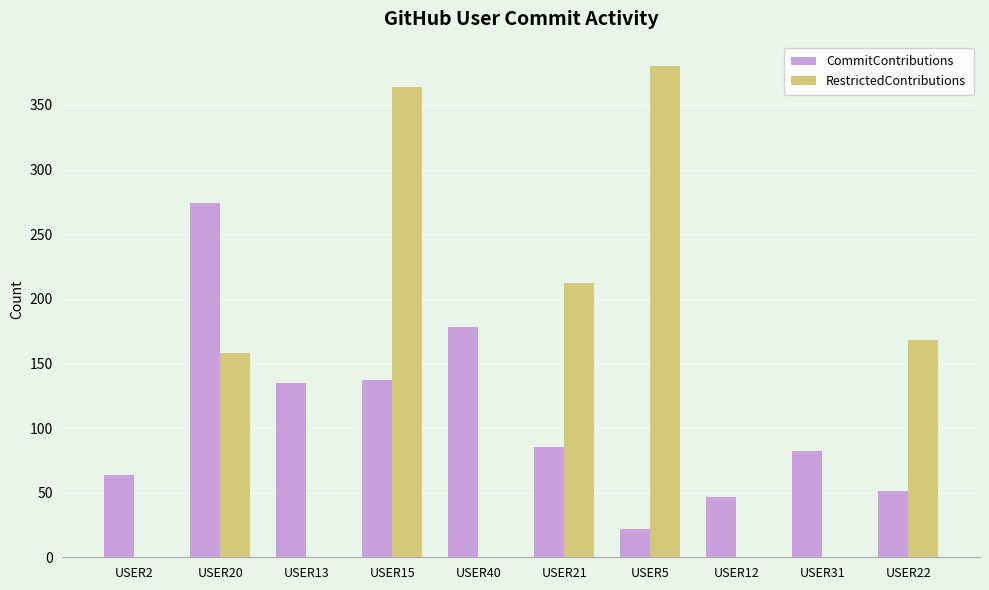

At which label does CommitContributions reach its peak?

USER20